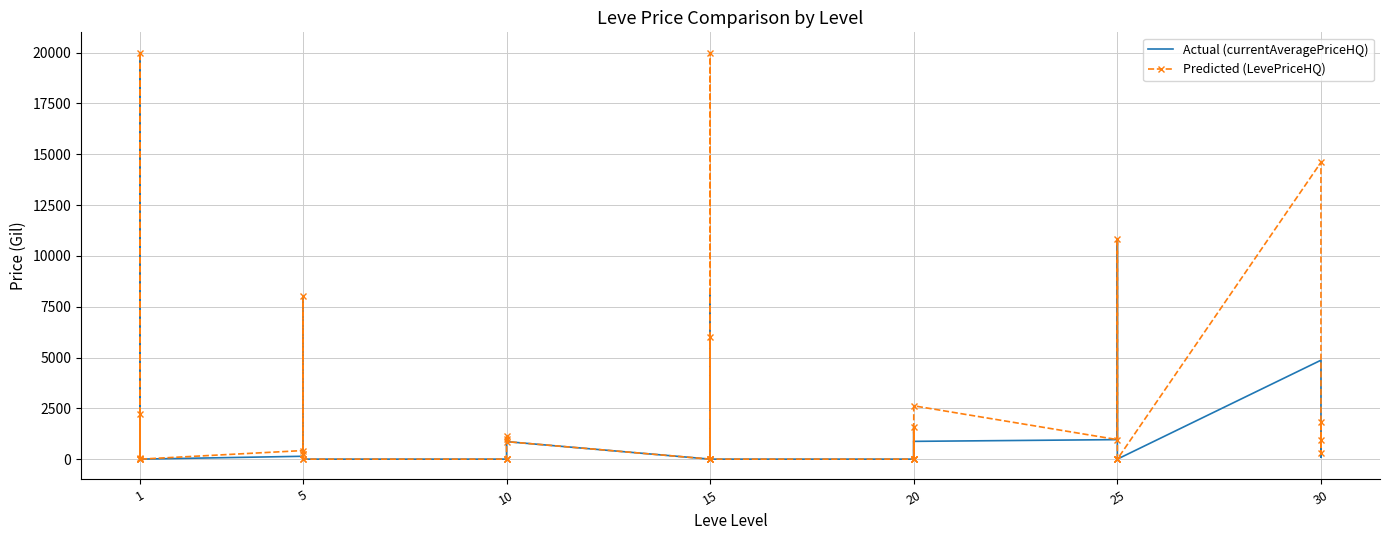

Between 5 and 25, which series saw the biggest shift?

Predicted (LevePriceHQ)